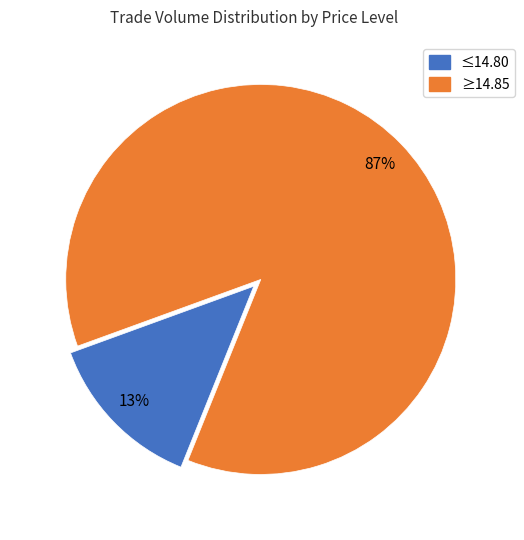

Does any single category account for the majority?

Yes